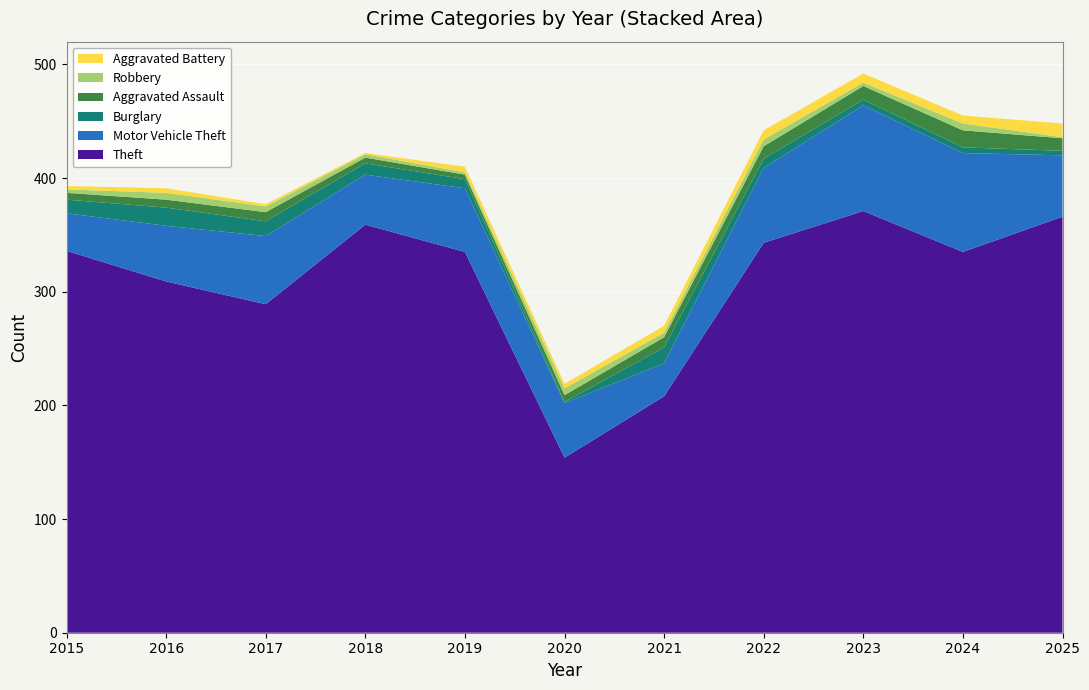

Reading left to right, extract all data points from this chart.

Theft: 336	309	289	359	335	154	208	343	371	335	366
Motor Vehicle Theft: 33	49	60	44	56	48	29	66	93	87	54
Burglary: 12	16	13	10	8	1	14	8	5	5	4
Aggravated Assault: 6	7	8	5	4	6	9	11	12	15	11
Robbery: 3	6	5	3	2	6	4	6	3	6	1
Aggravated Battery: 3	4	2	1	5	4	6	8	8	7	12